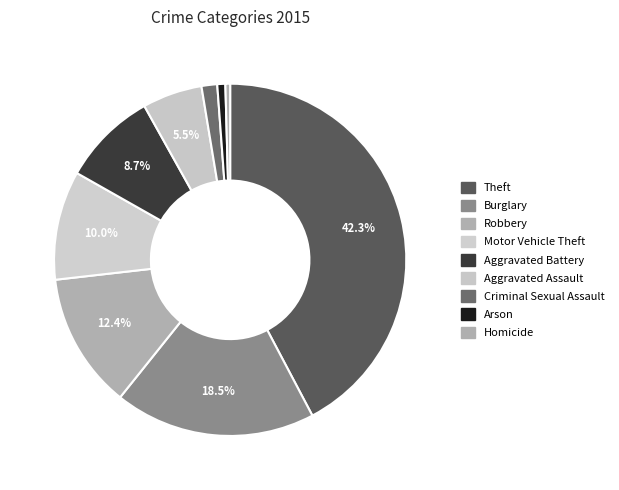

To the nearest percent, what portion does Theft represent?

42%